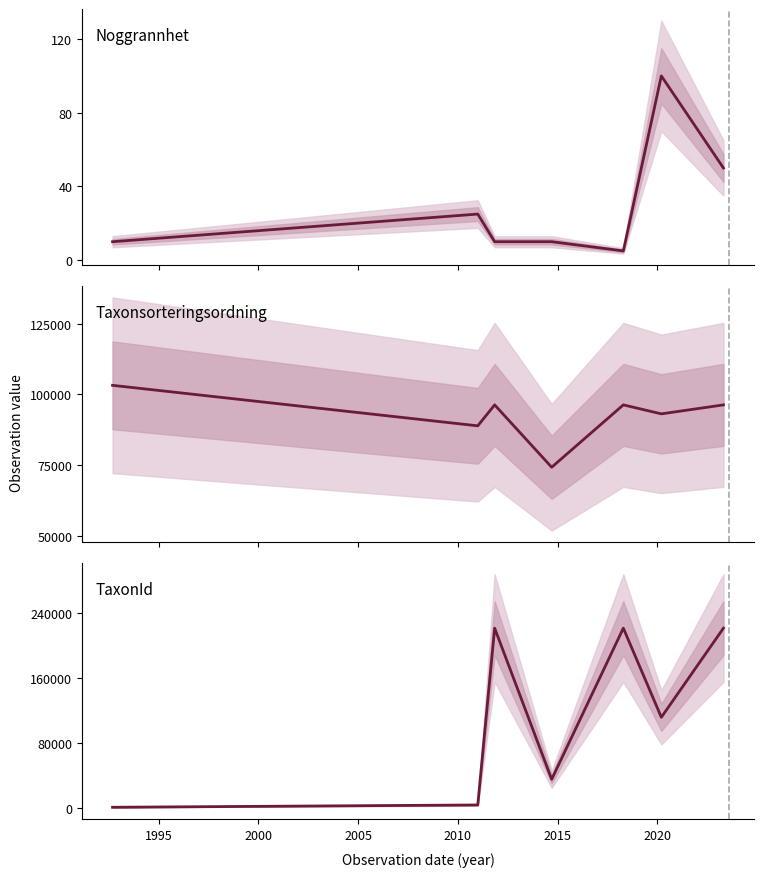

What is the average value of the TaxonId series?

115950.9